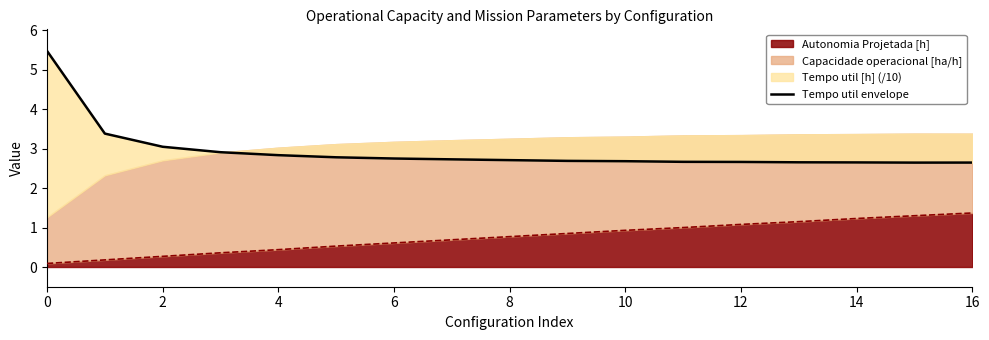

The Autonomia Projetada [h] series shows 1.1 at 12. True or false?

True